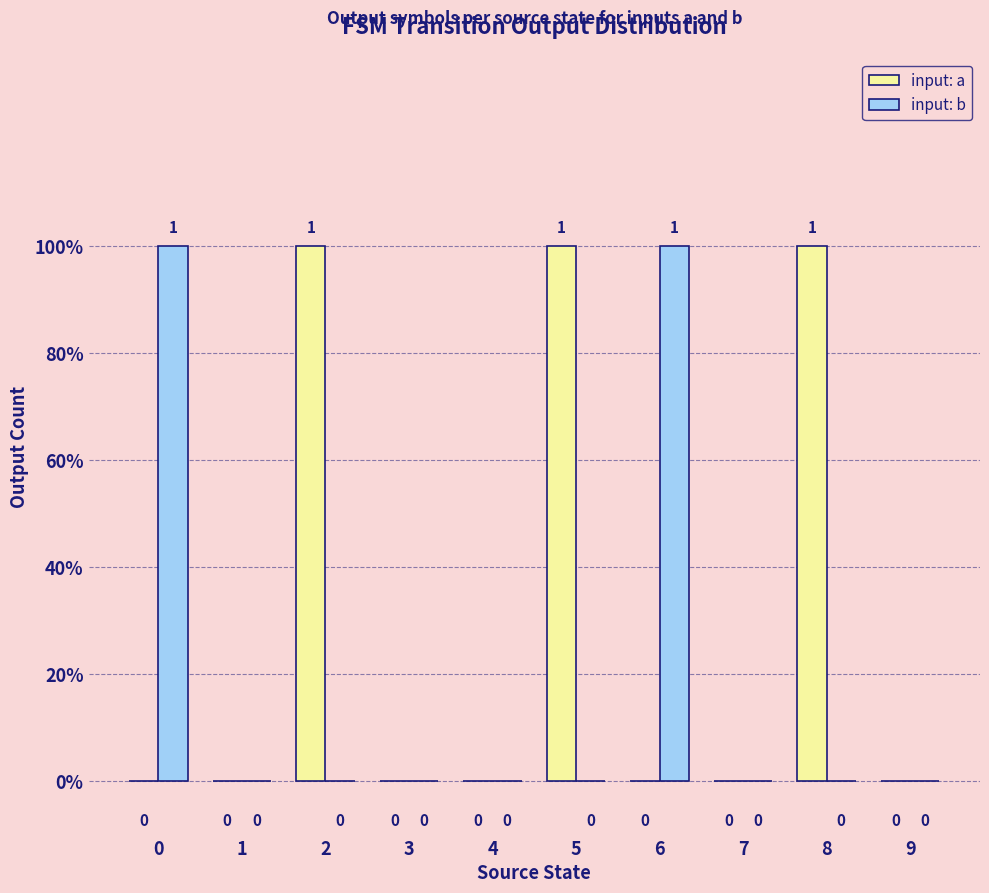

Are the bars horizontal?

No